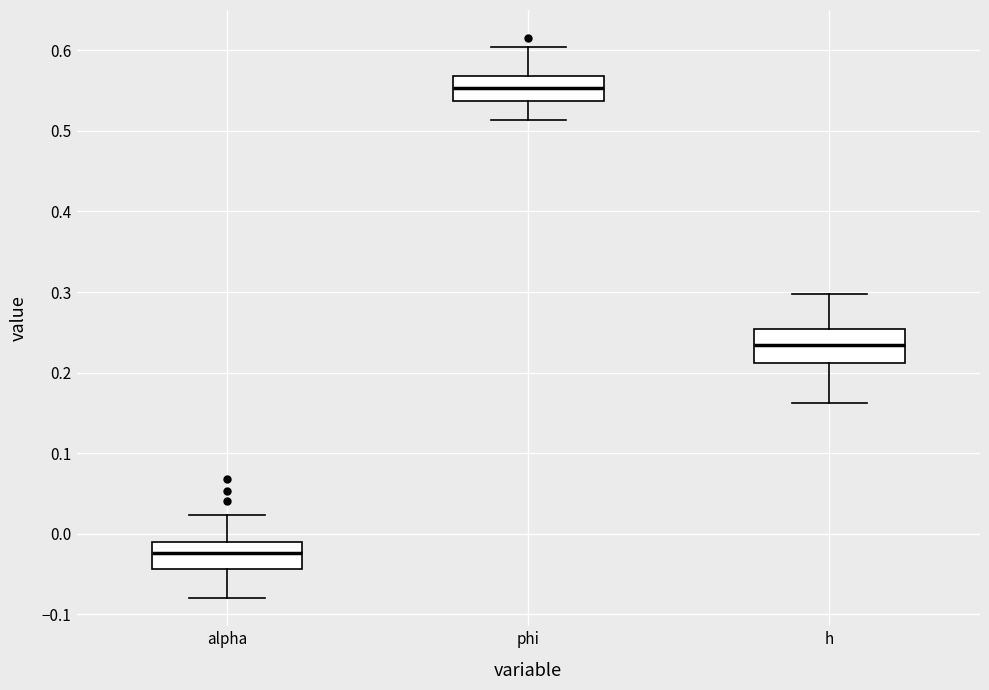

Where does the median line of the box for alpha sit on the y-axis? The values are not printed on the chart, so give them approximately, as read against the axis.

-0.02